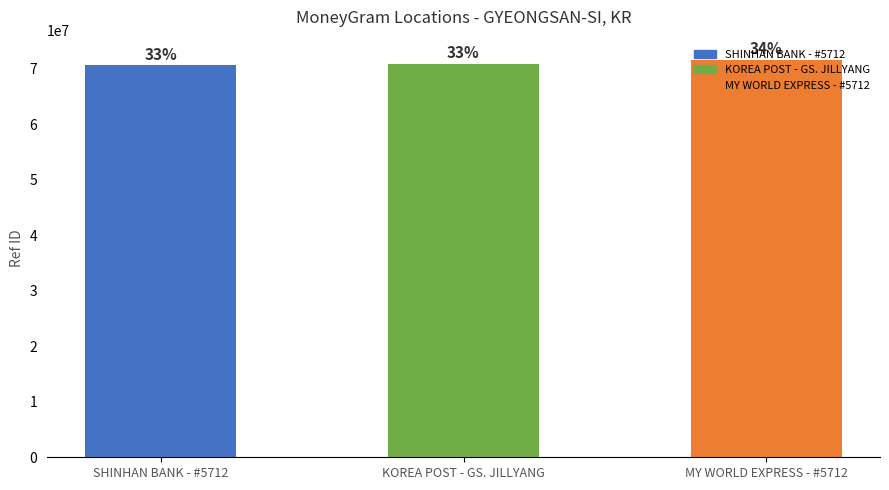

Does the chart contain any negative values?

No